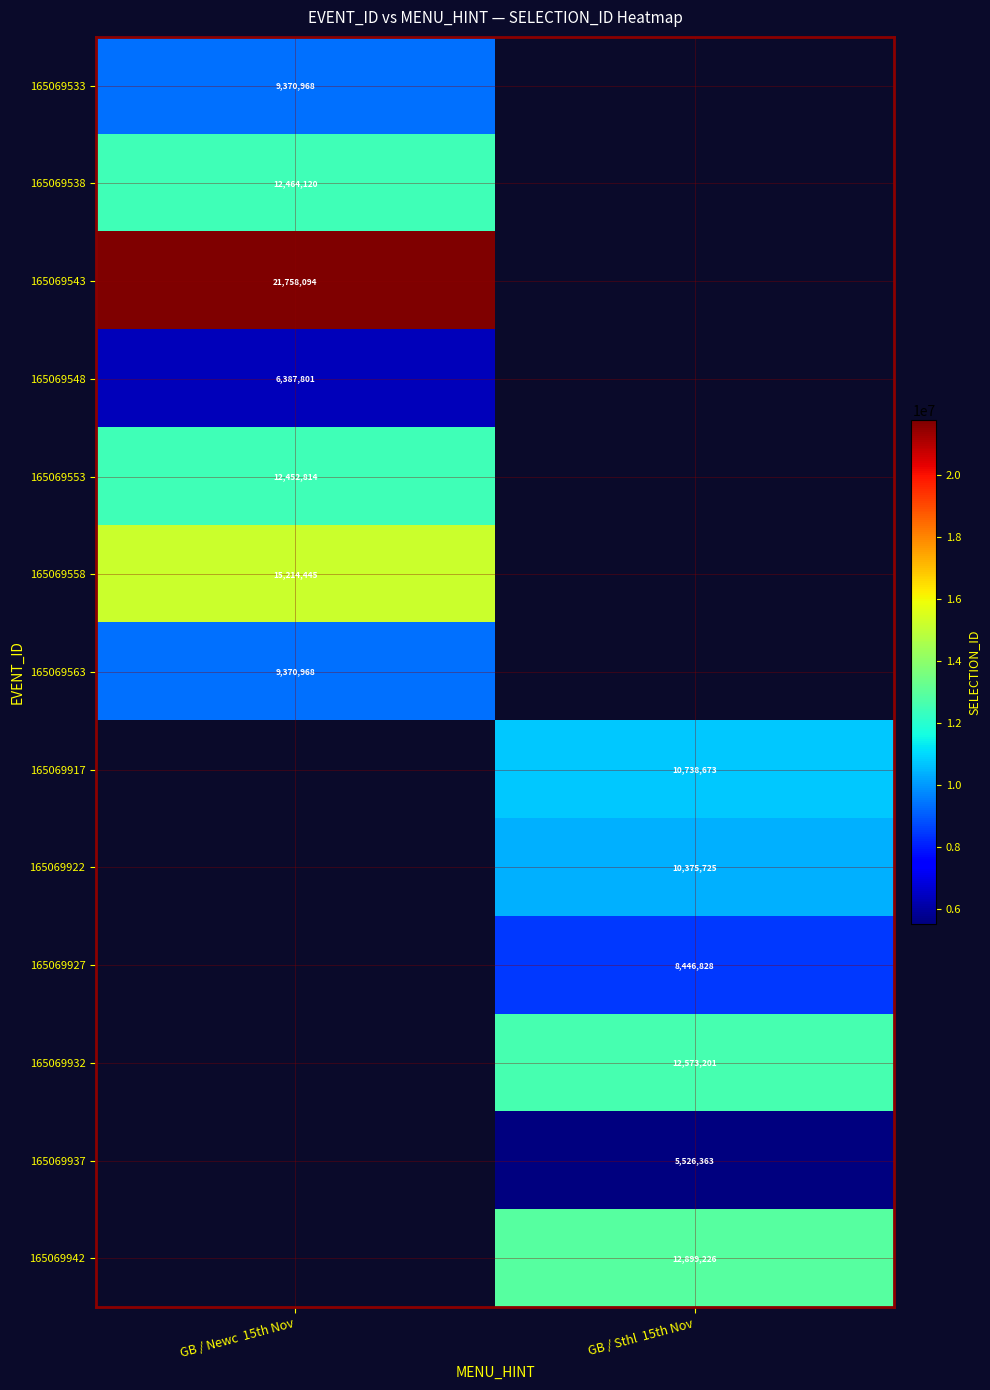

Is it true that 165069922 equals 10375725 at GB / Sthl  15th Nov?

True